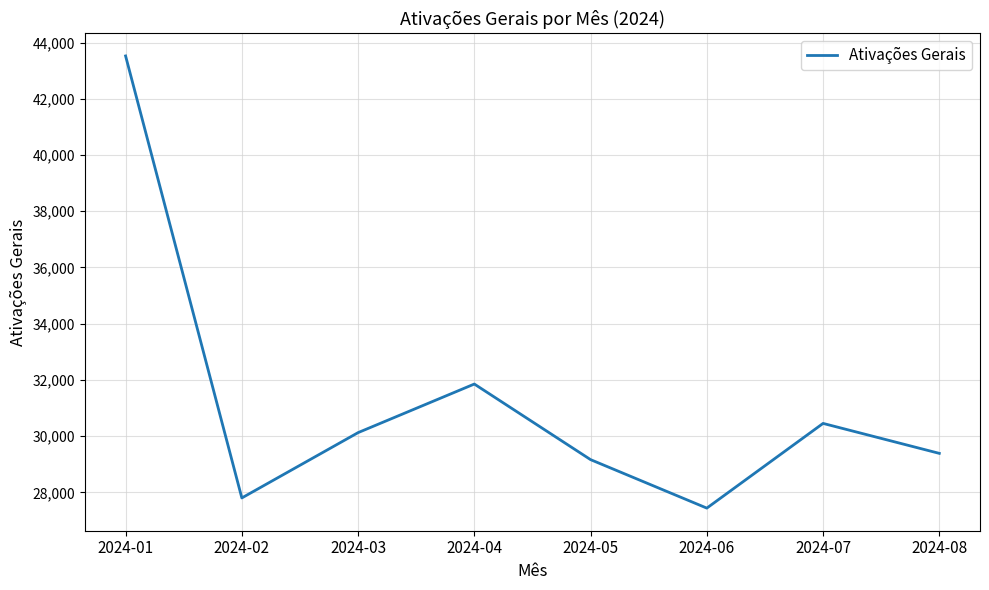

Is this an area chart (filled region under the line)?

No